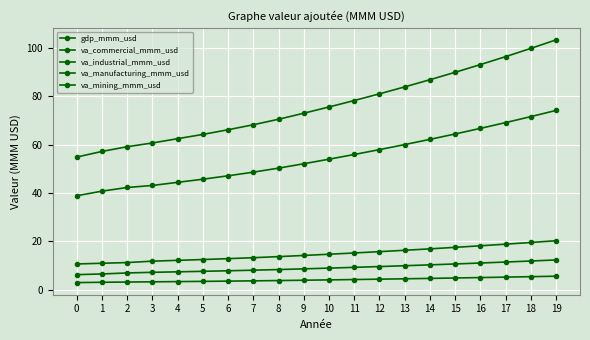

The value of va_manufacturing_mmm_usd at 7 is 1.8. True or false?

False